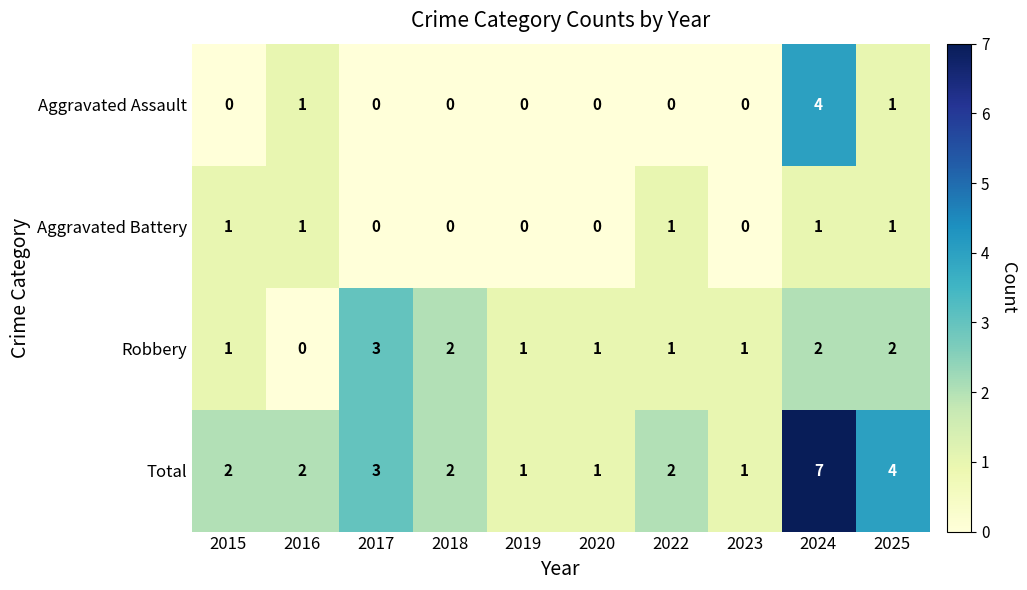

Between 2015 and 2024, which series saw the biggest shift?

Total